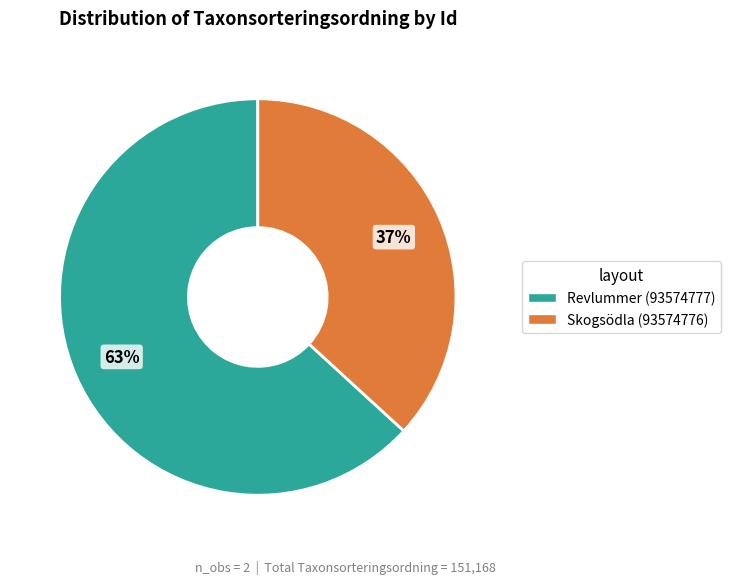

Which category has the biggest portion of the pie?

Revlummer (93574777)